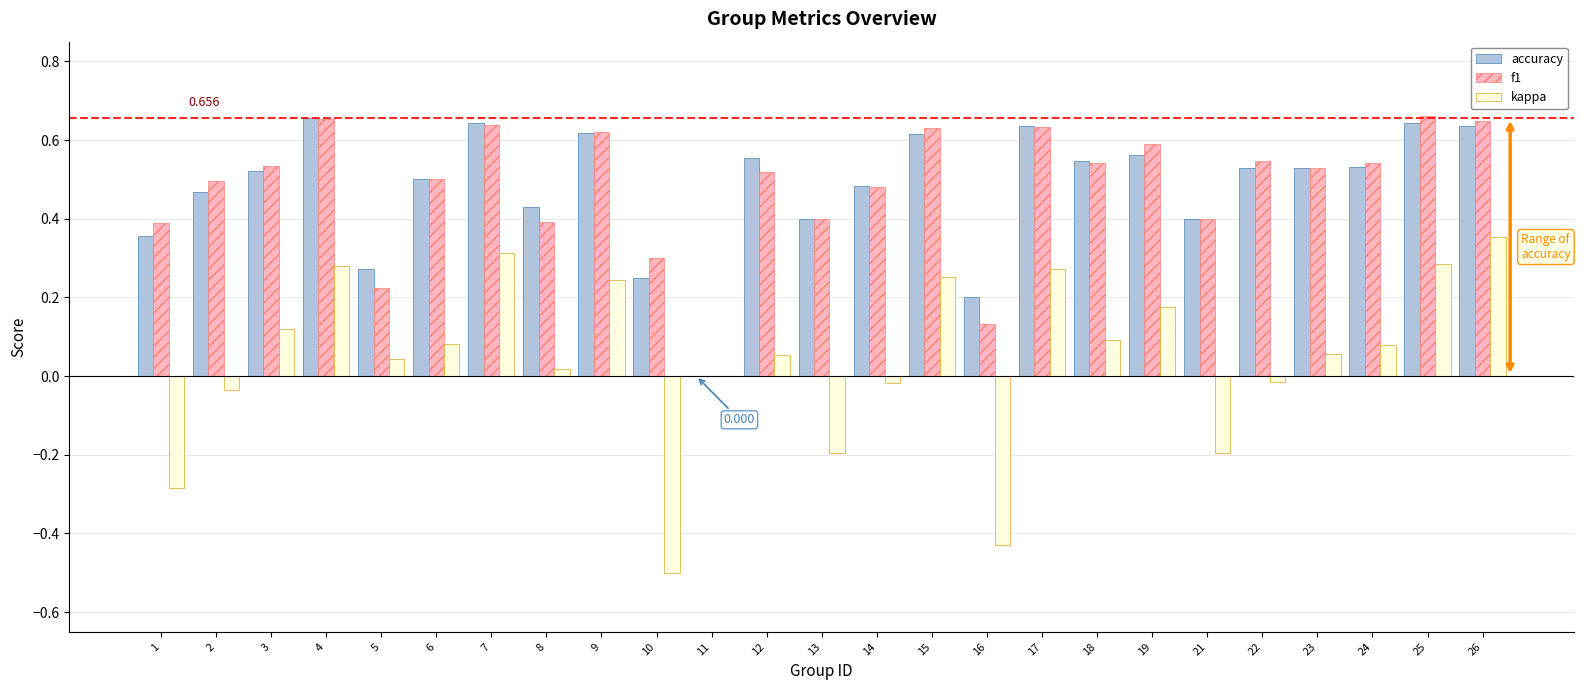

Is the value of accuracy at 22 greater than the value of f1 at 25?

No